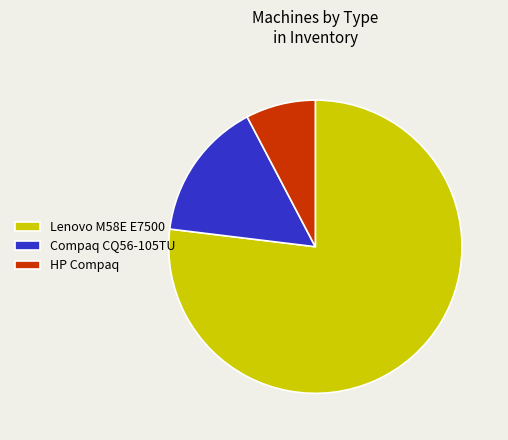

True or false: Compaq CQ56-105TU accounts for 15% of the total.

True